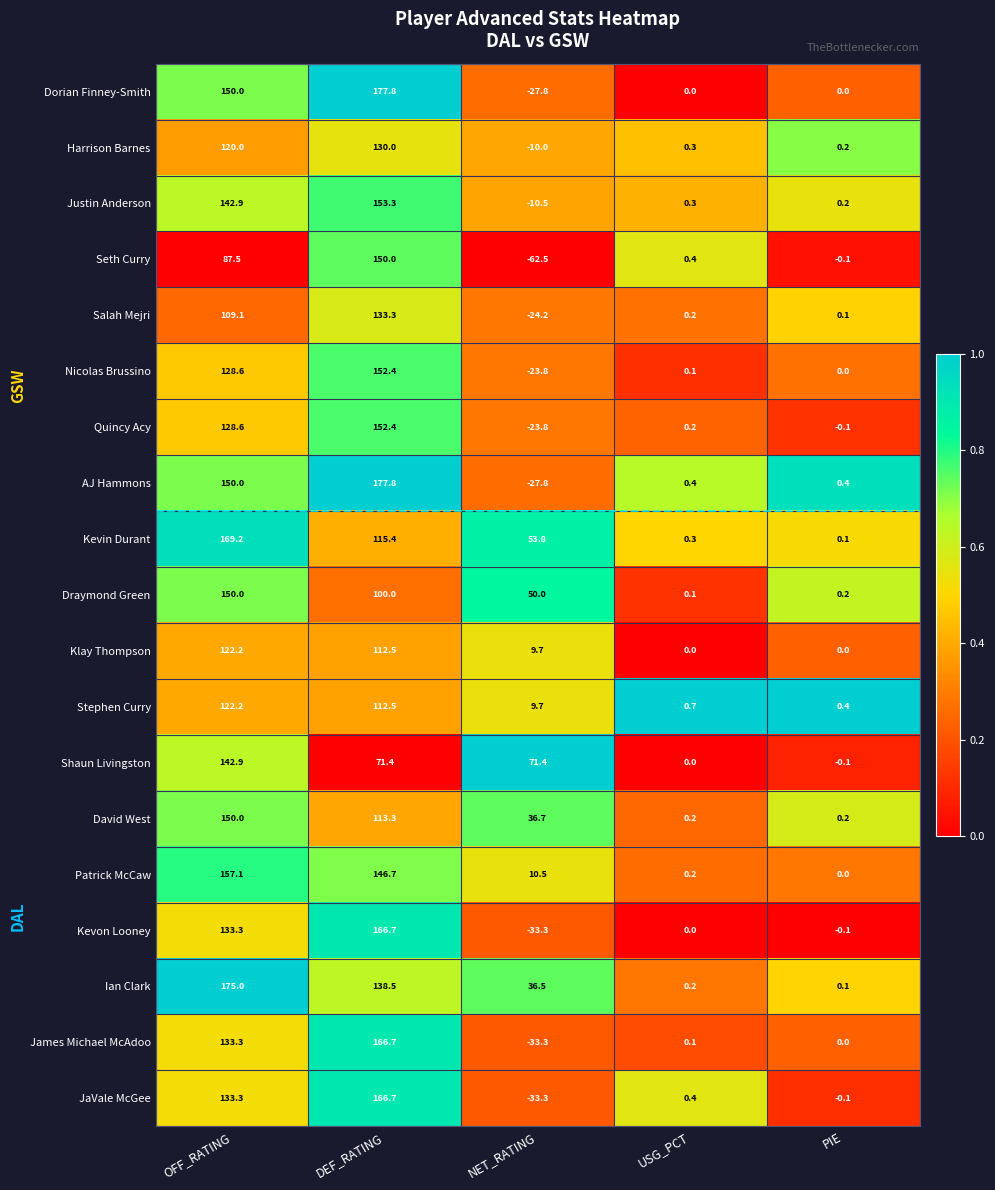

What is the maximum value shown in the chart?

177.8